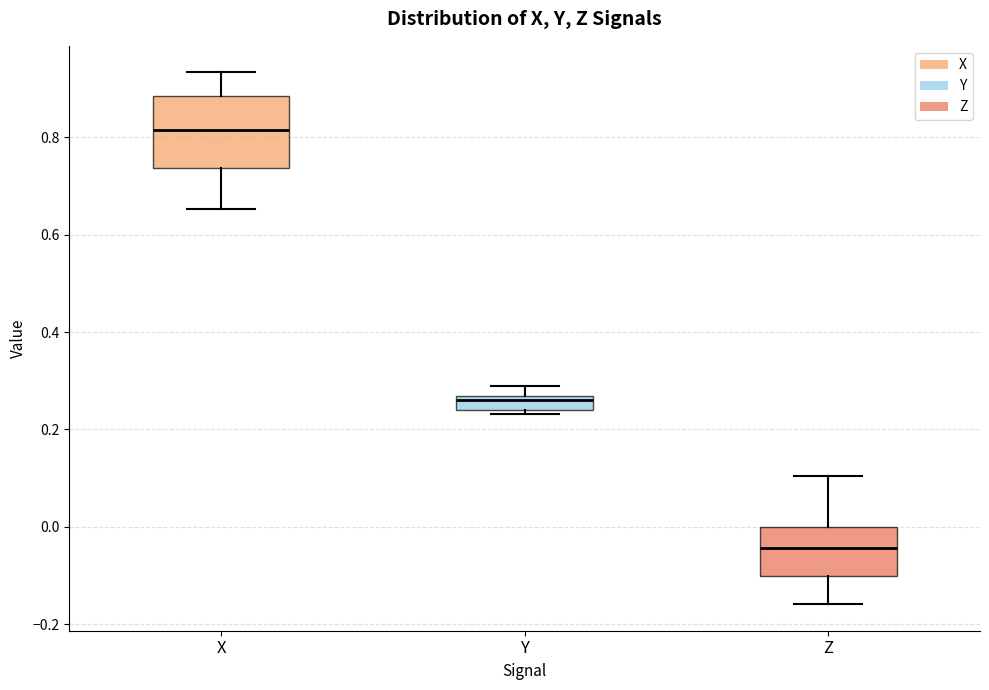

Which box's median line is the lowest?

Z